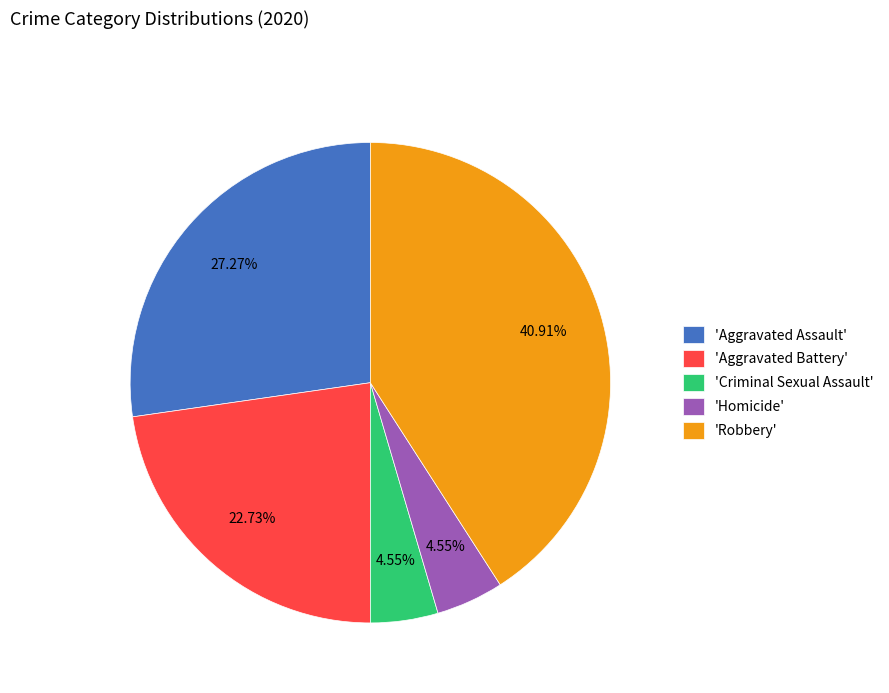

Which category has the biggest portion of the pie?

'Robbery'